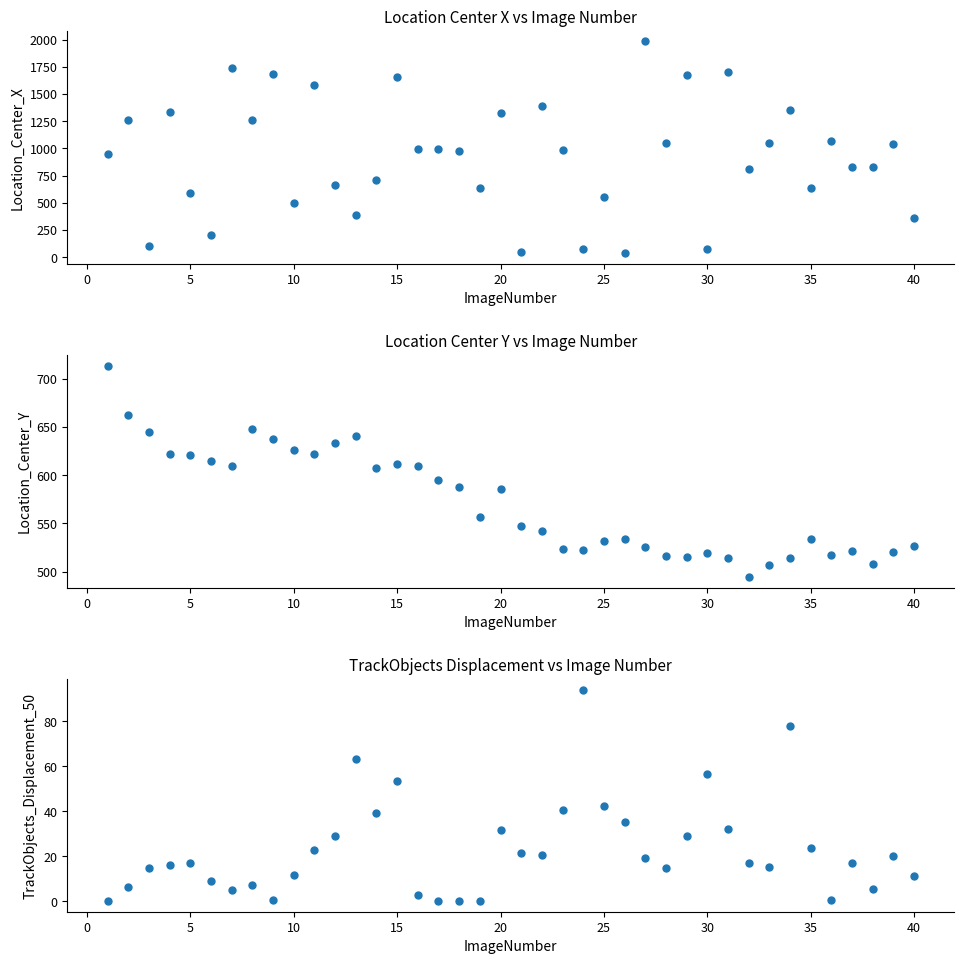

How many data points does each series have?

40